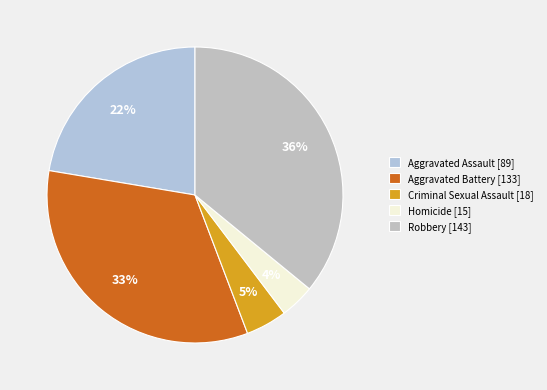

Is there a majority slice in this chart?

No